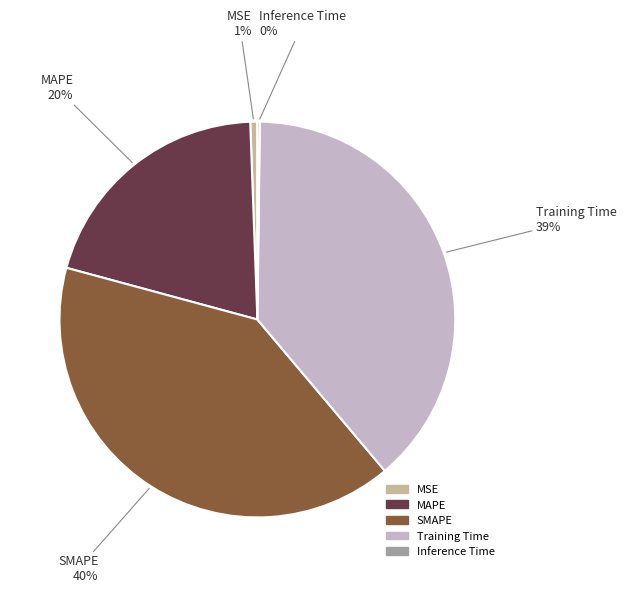

Rank the categories by value from highest to lowest.

SMAPE, Training Time, MAPE, MSE, Inference Time